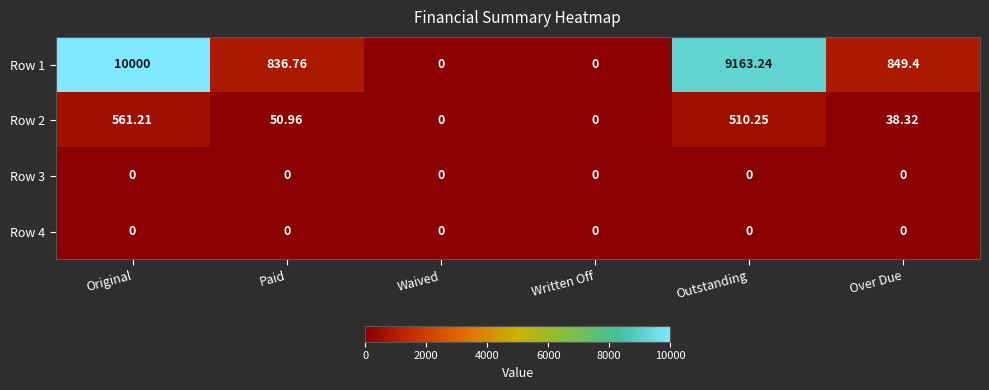

At which category is the sum across all series the highest?

Original